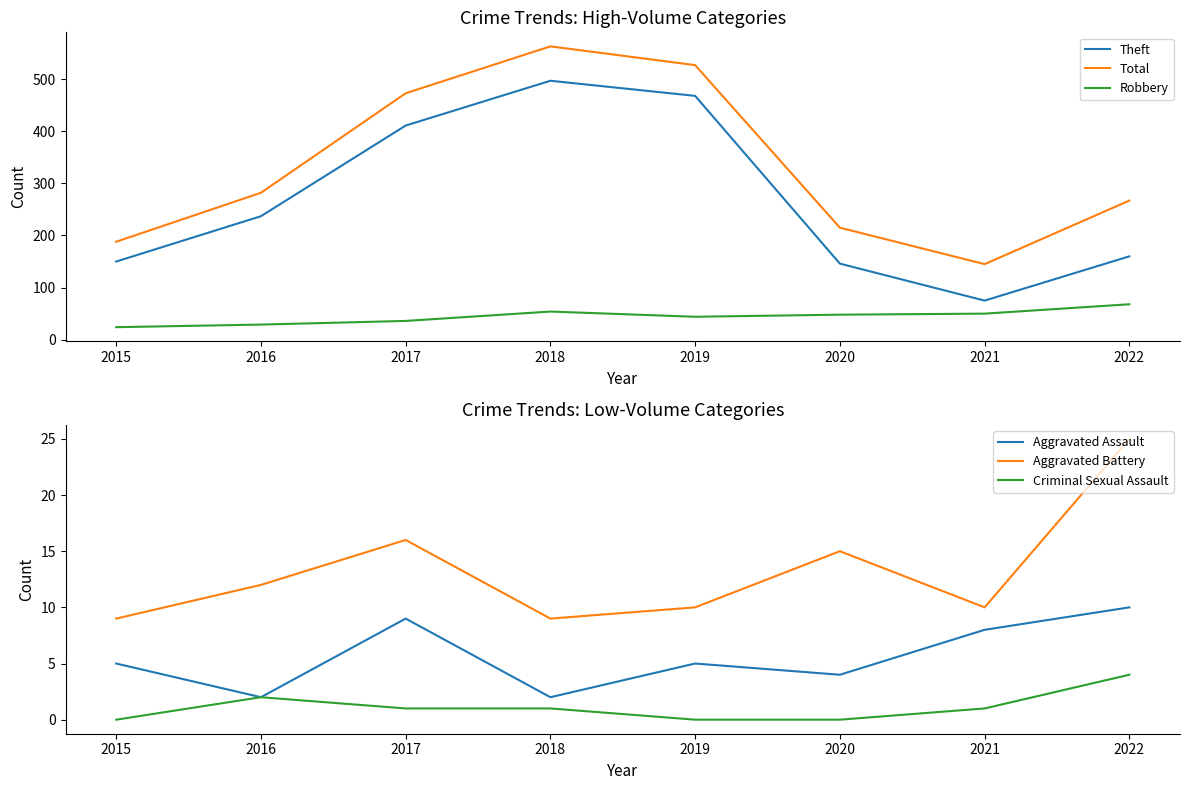

What is the highest value of the Aggravated Battery series?

25